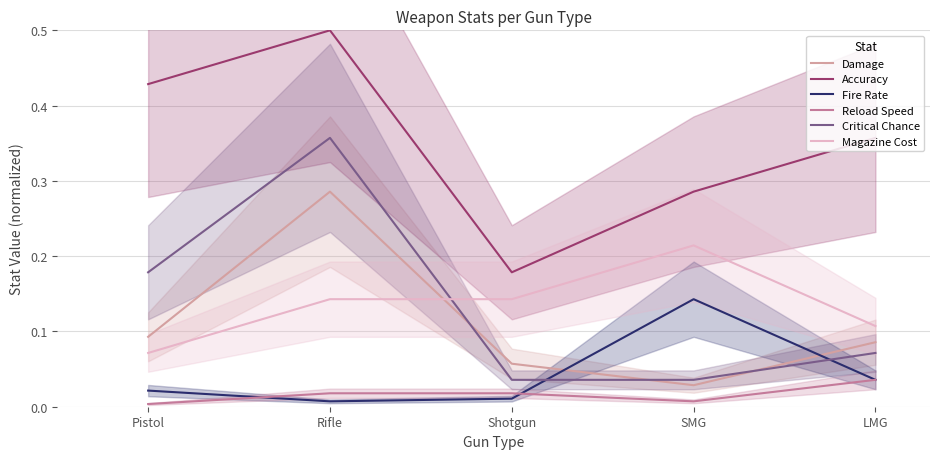

What is the value of the Damage point at the 3rd from the left?

0.1